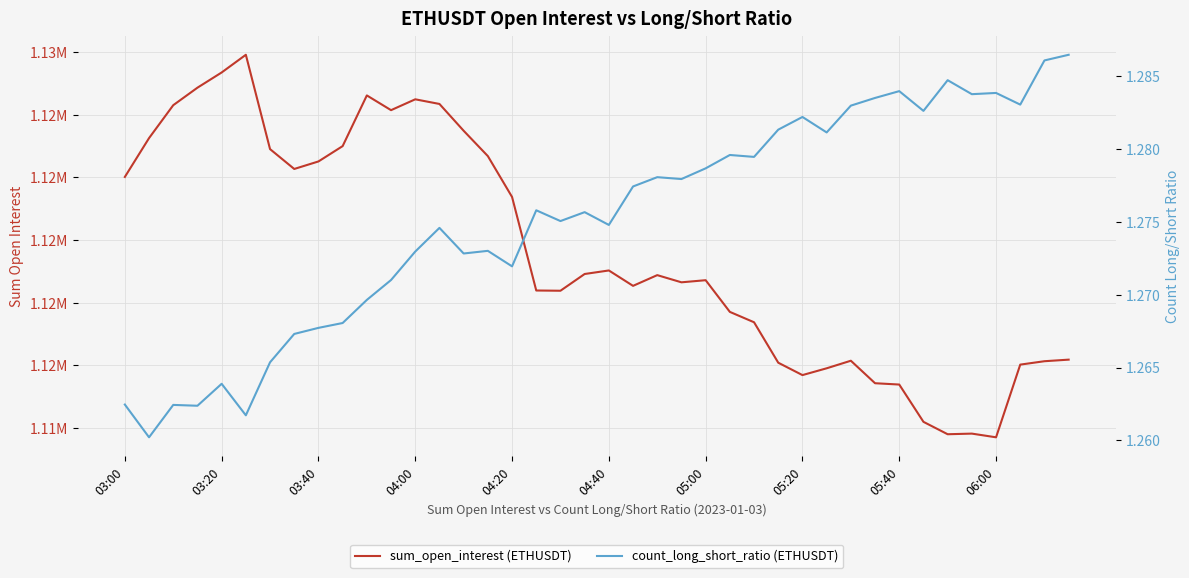

What is the average value of the sum_open_interest (ETHUSDT) series?

1119618.5